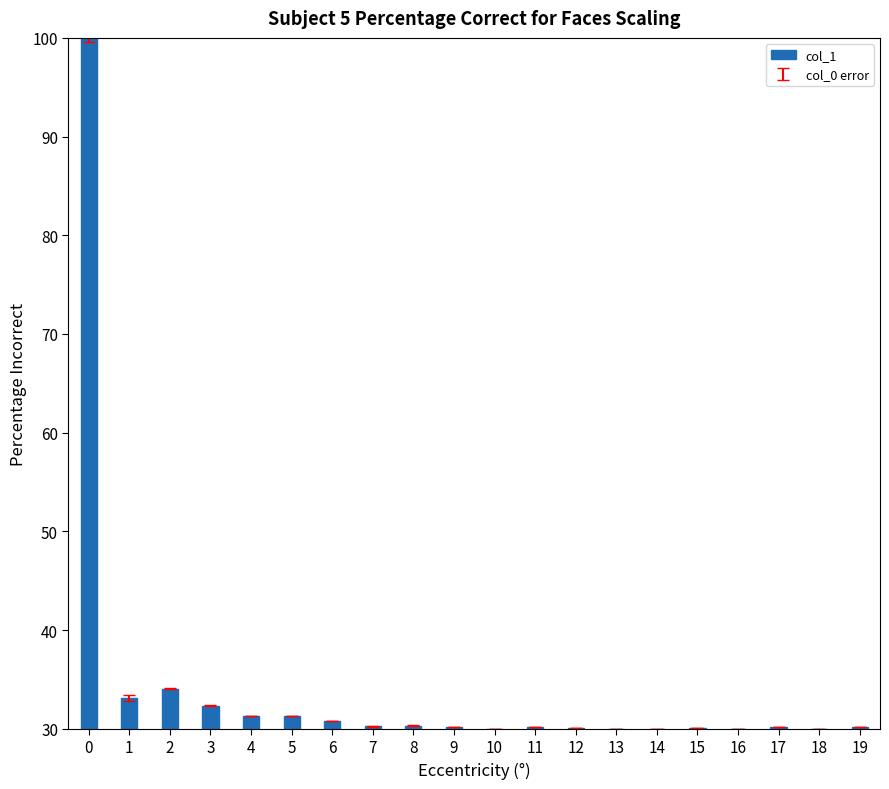

What is the sum of the values at 12 and 16?

0.1